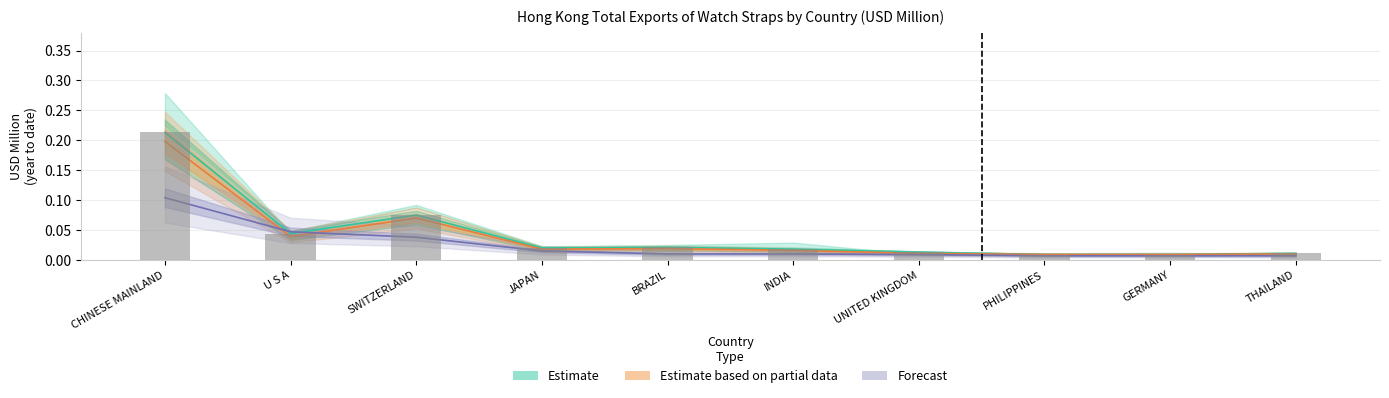

How many bars are there in total?

10